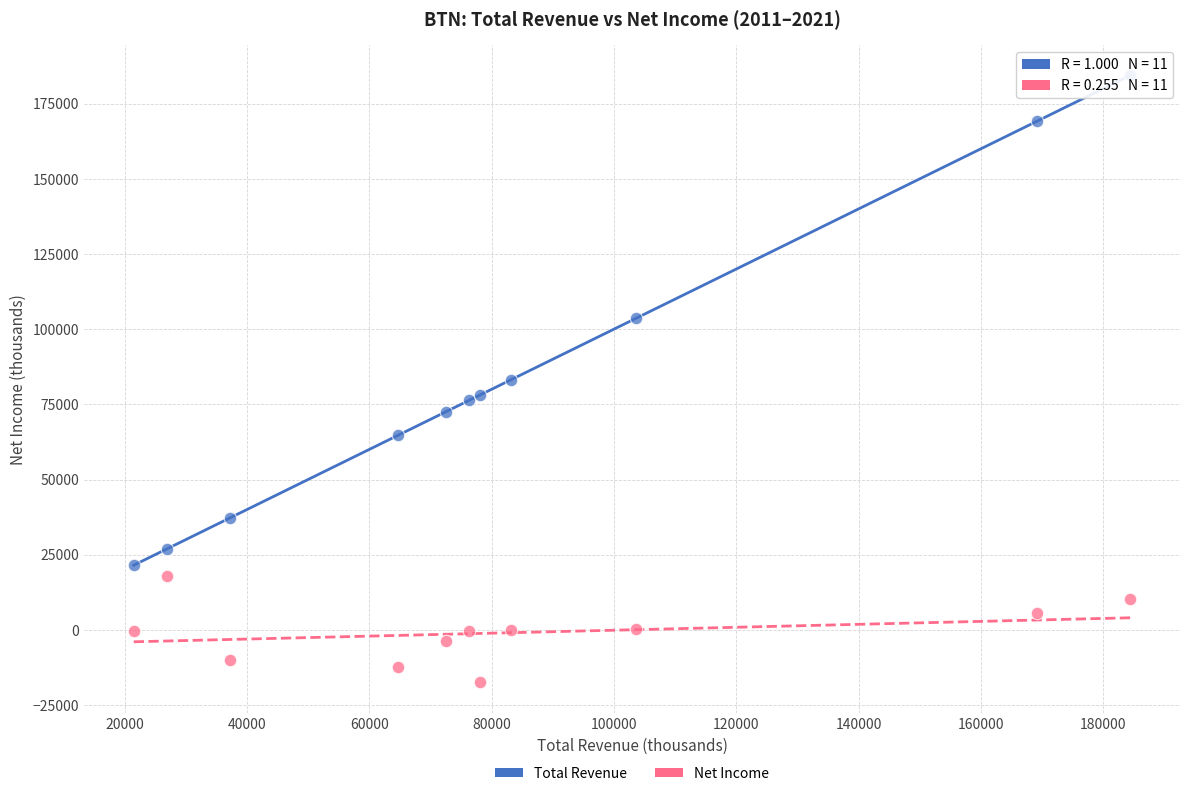

Which series has the largest Y range (max minus min)?

Total Revenue